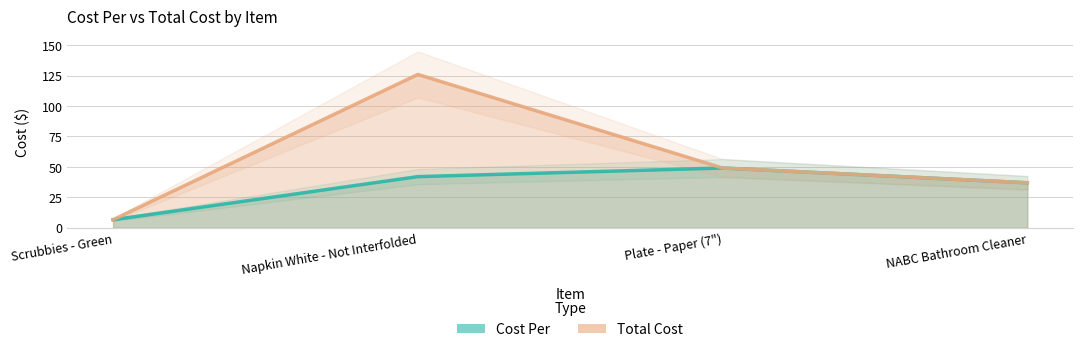

Reading left to right, what are all the values shown in this chart?

Cost Per: 6.6	42.0	49.1	36.9
Total Cost: 6.6	126.0	49.1	36.9